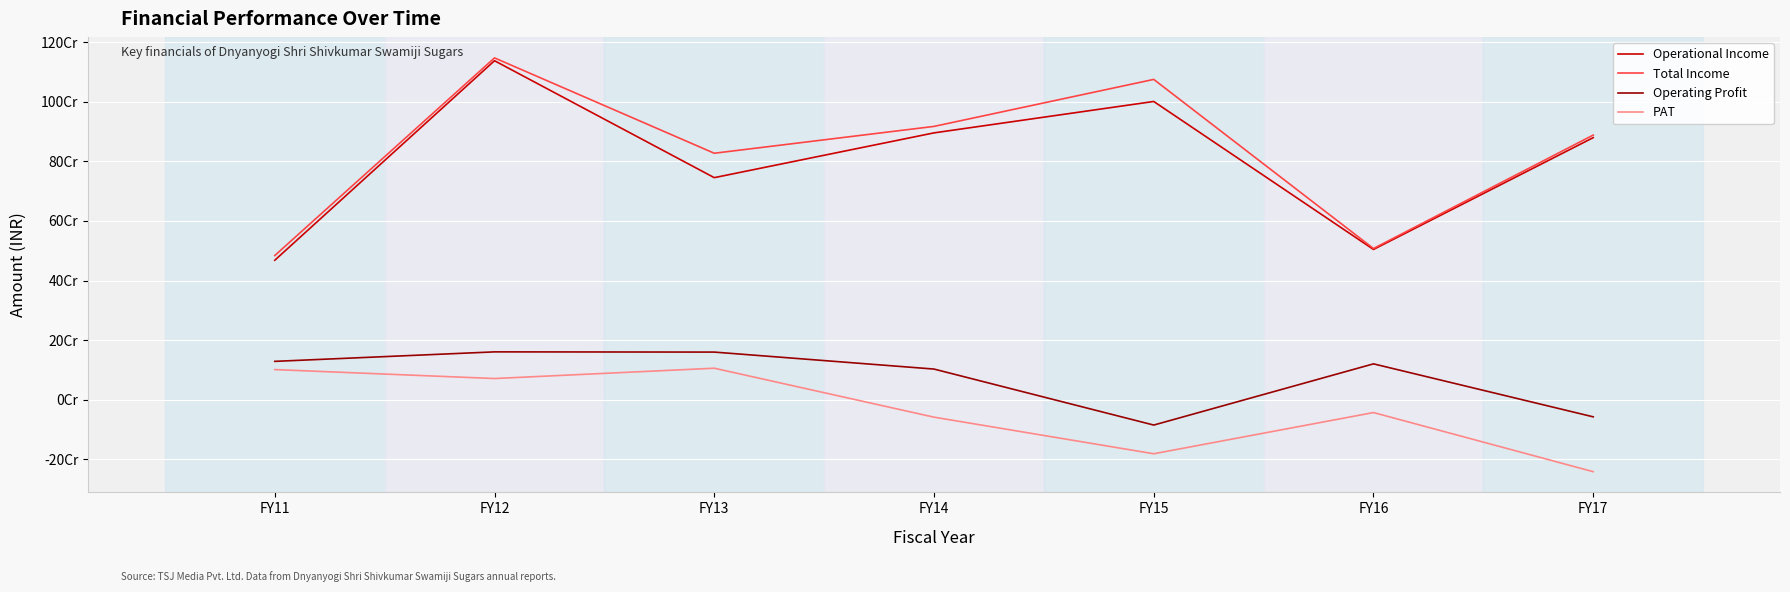

Reading left to right, extract all data points from this chart.

Operational Income: FY11=468075463	FY12=1138504958	FY13=745602131	FY14=896046678	FY15=1001572515	FY16=504381300	FY17=880040701
Total Income: FY11=483836442	FY12=1148016383	FY13=827630713	FY14=917802869	FY15=1075713061	FY16=507491251	FY17=888710196
Operating Profit: FY11=128297194	FY12=160193930	FY13=159459817	FY14=102415525	FY15=-85737476	FY16=119923917	FY17=-58112181
PAT: FY11=100668778	FY12=70602752	FY13=105285771	FY14=-59200484	FY15=-182166301	FY16=-43717683	FY17=-242448952